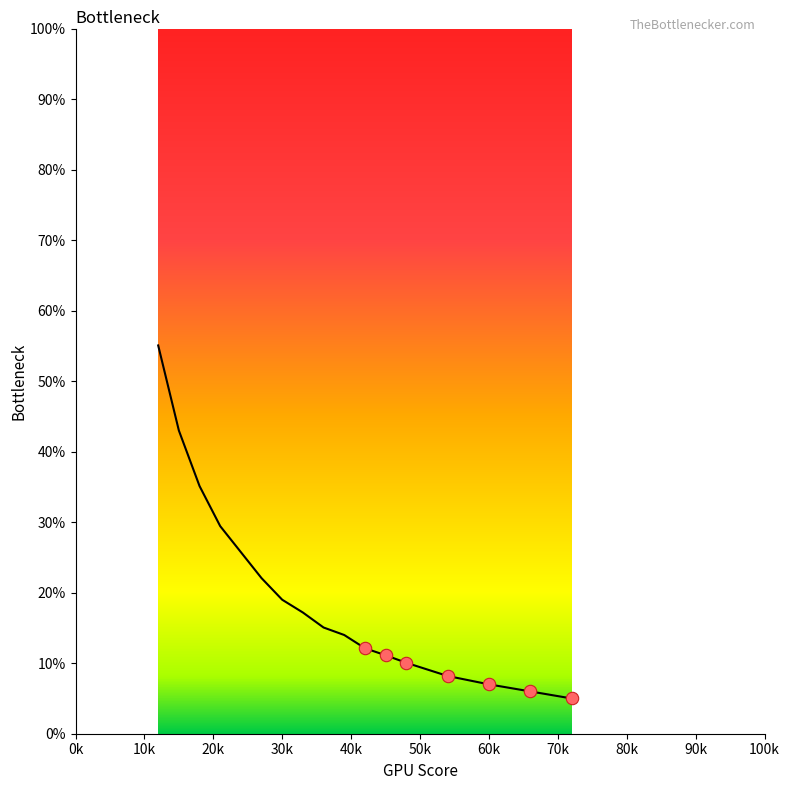

What is the difference between the maximum and minimum values?

50.1